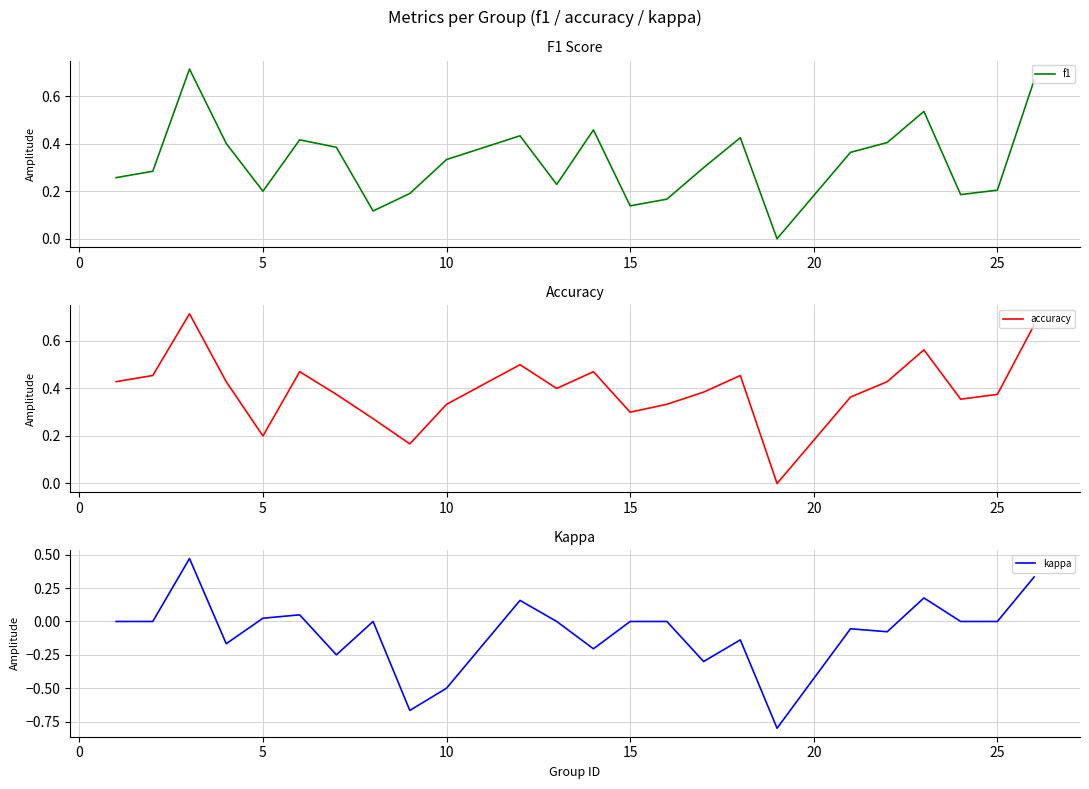

The value of kappa at 25 is 0.0. True or false?

True